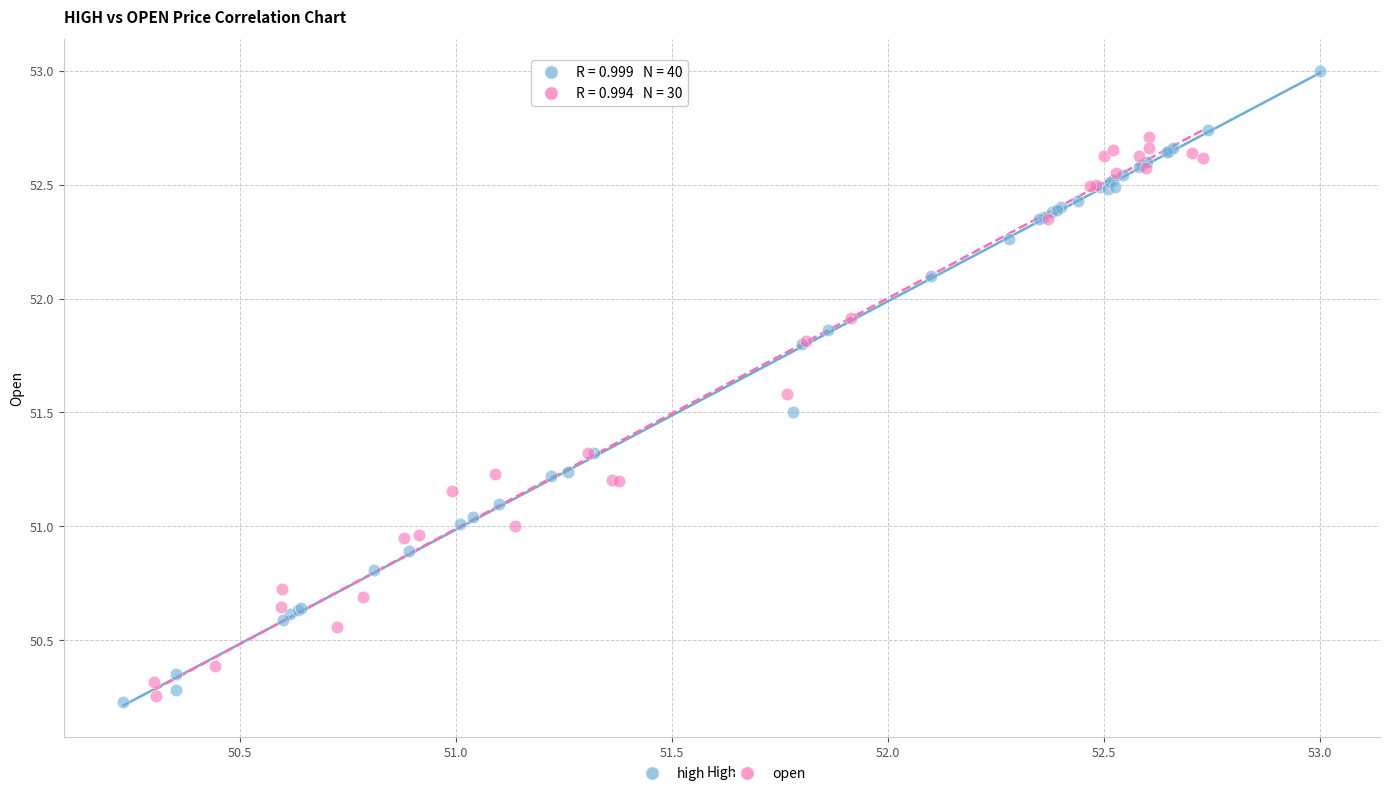

Which series has the widest spread of Y values?

high